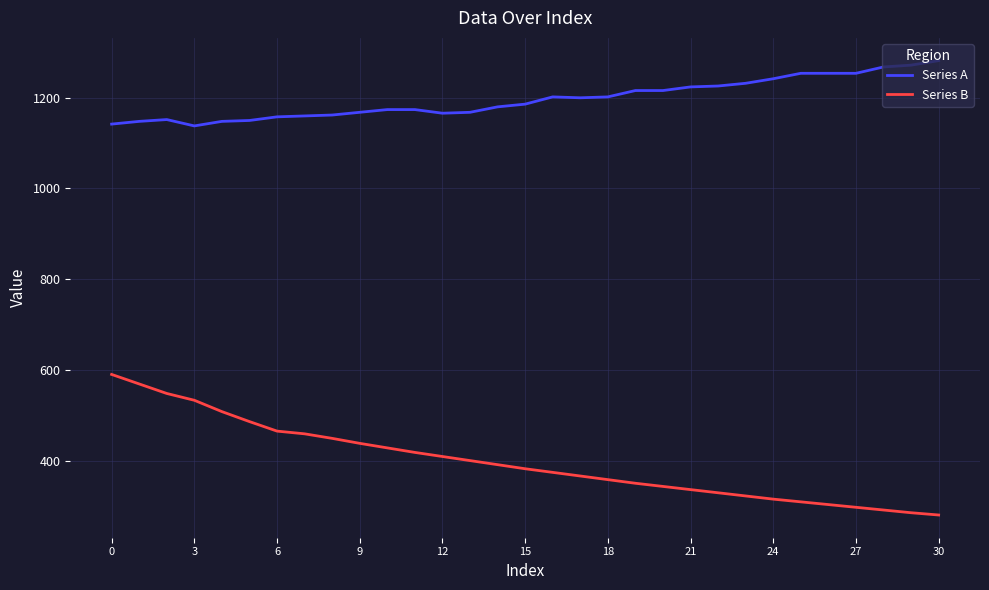

What is the lowest value of the Series B series?

280